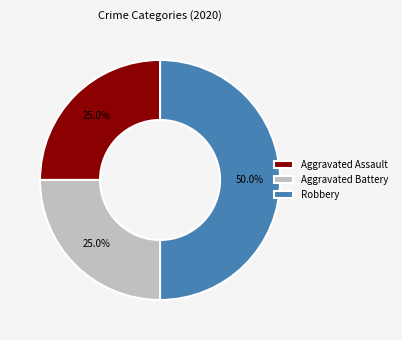

Combined, what portion of the pie is Aggravated Battery and Aggravated Assault?

50.0%